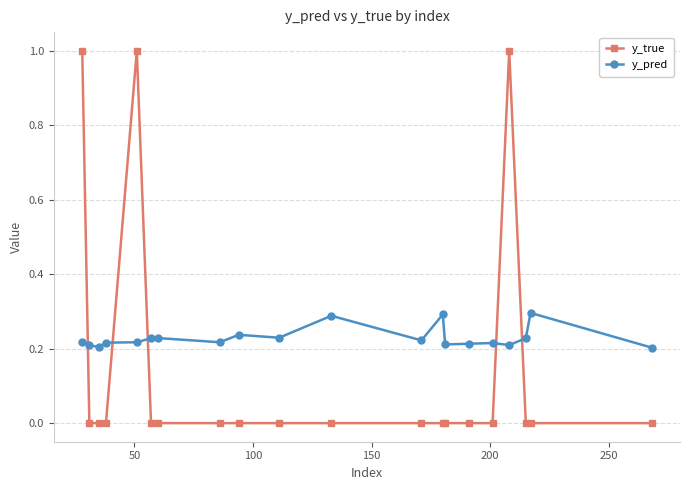

True or false: y_pred has more than 2 points higher than both neighbors.

True